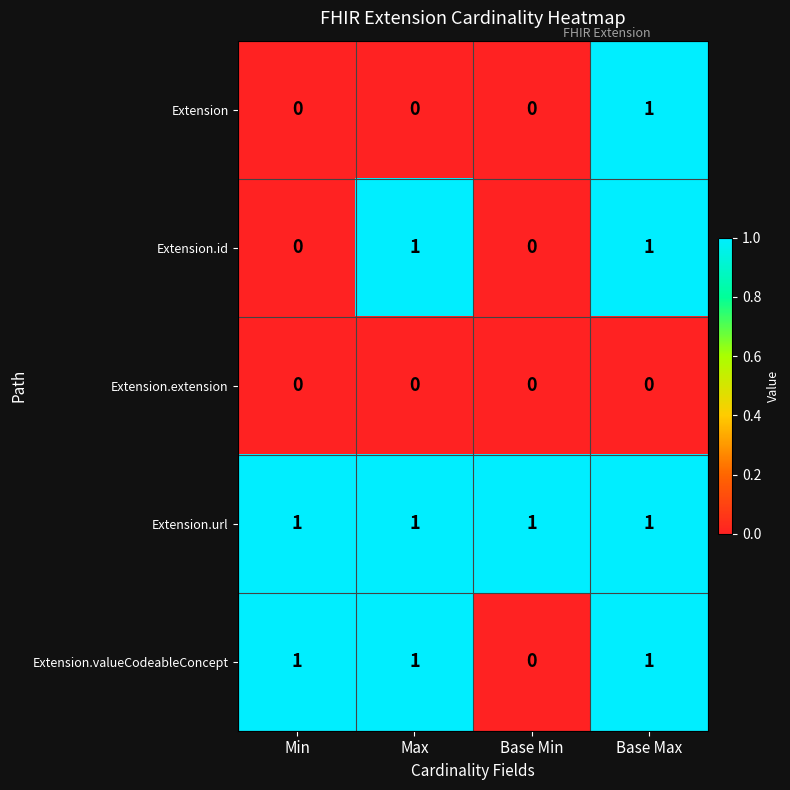

How many categories are shown in the chart?

4